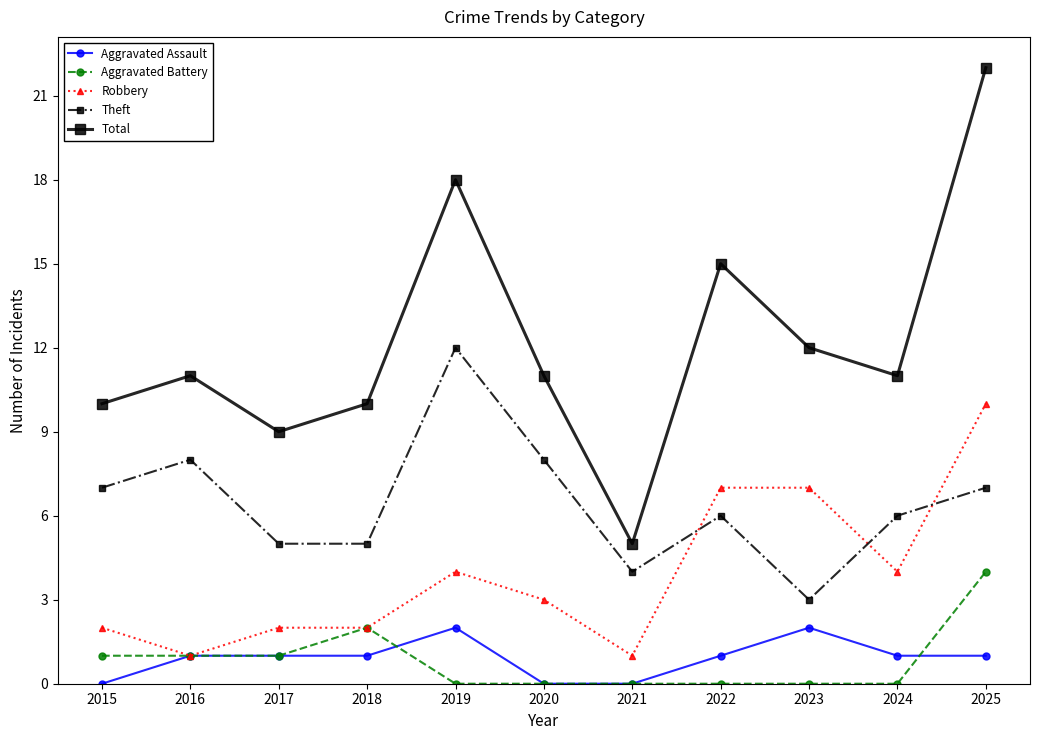

What is the maximum value shown in the chart?

22